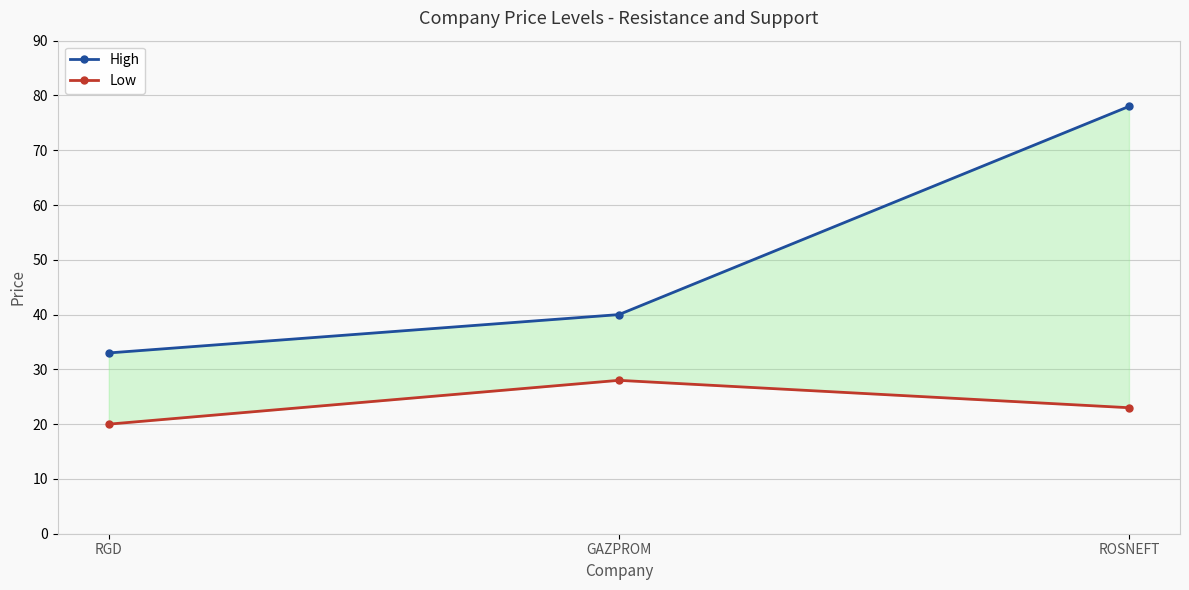

Count the number of data series in this chart.

2